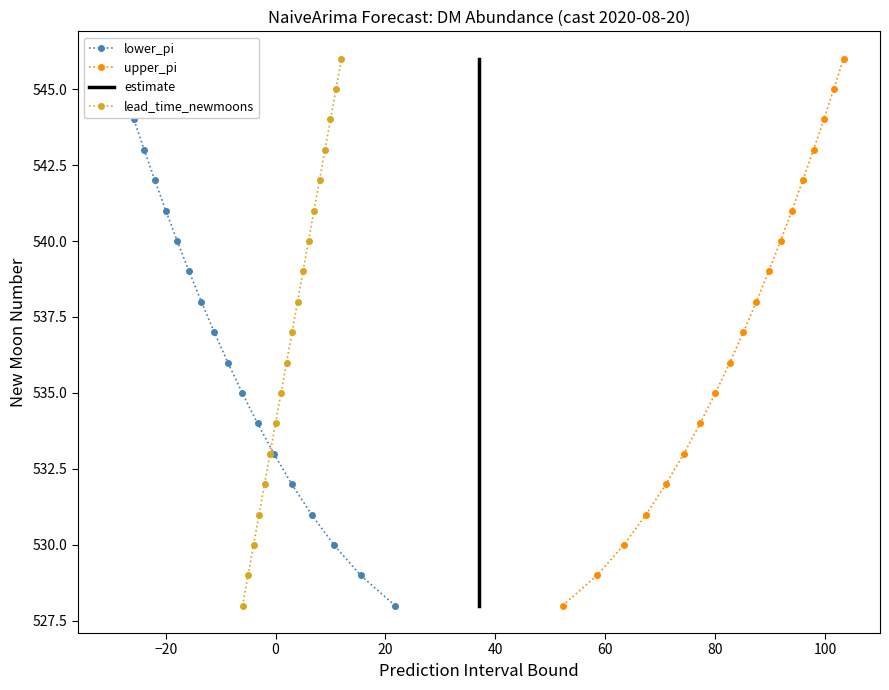

At how many categories does at least one series exceed 538?

8